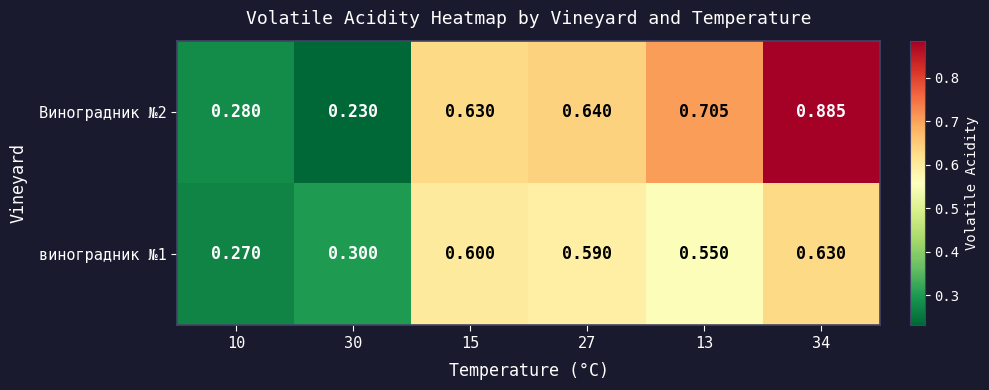

Is the value of виноградник №1 at 30 greater than the value of Виноградник №2 at 13?

No